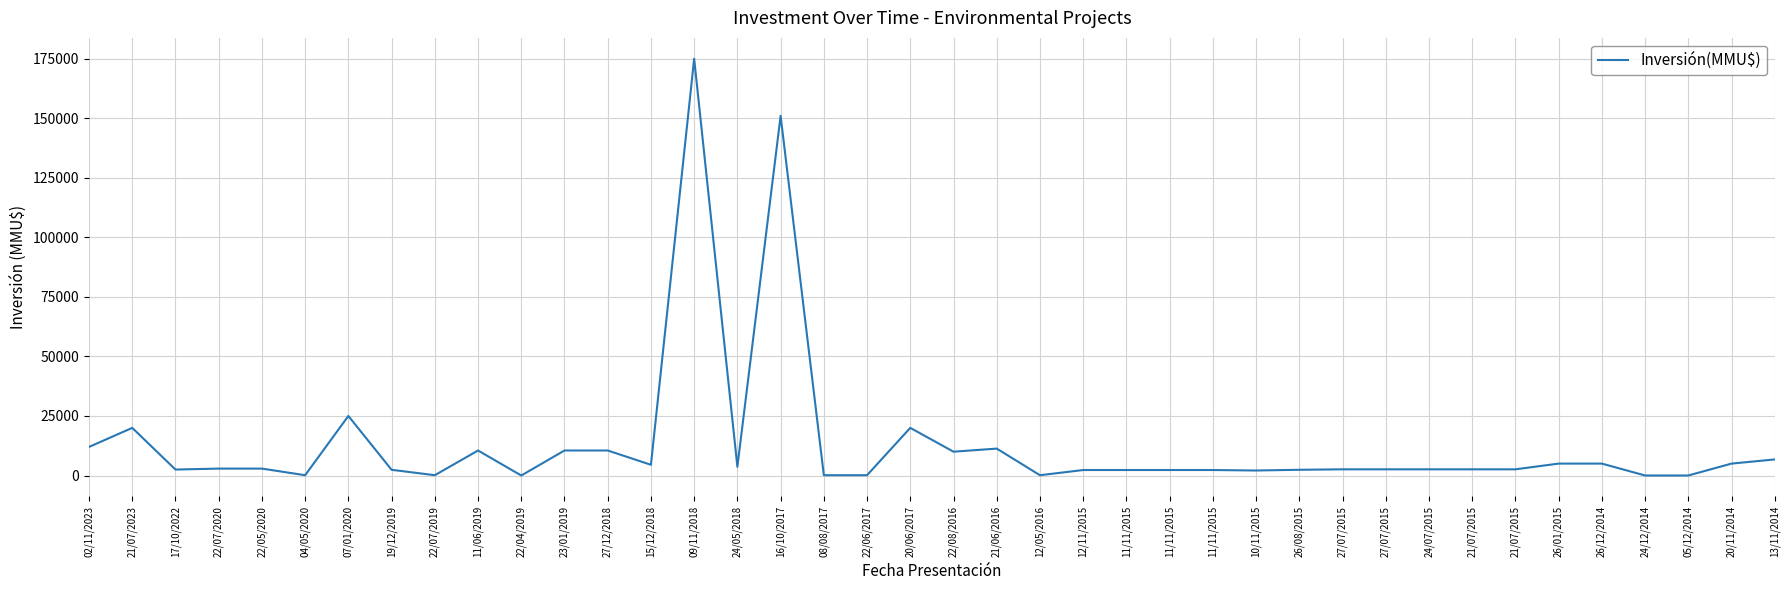

How many interior local peaks (higher than both neighbors) does the data have?

7